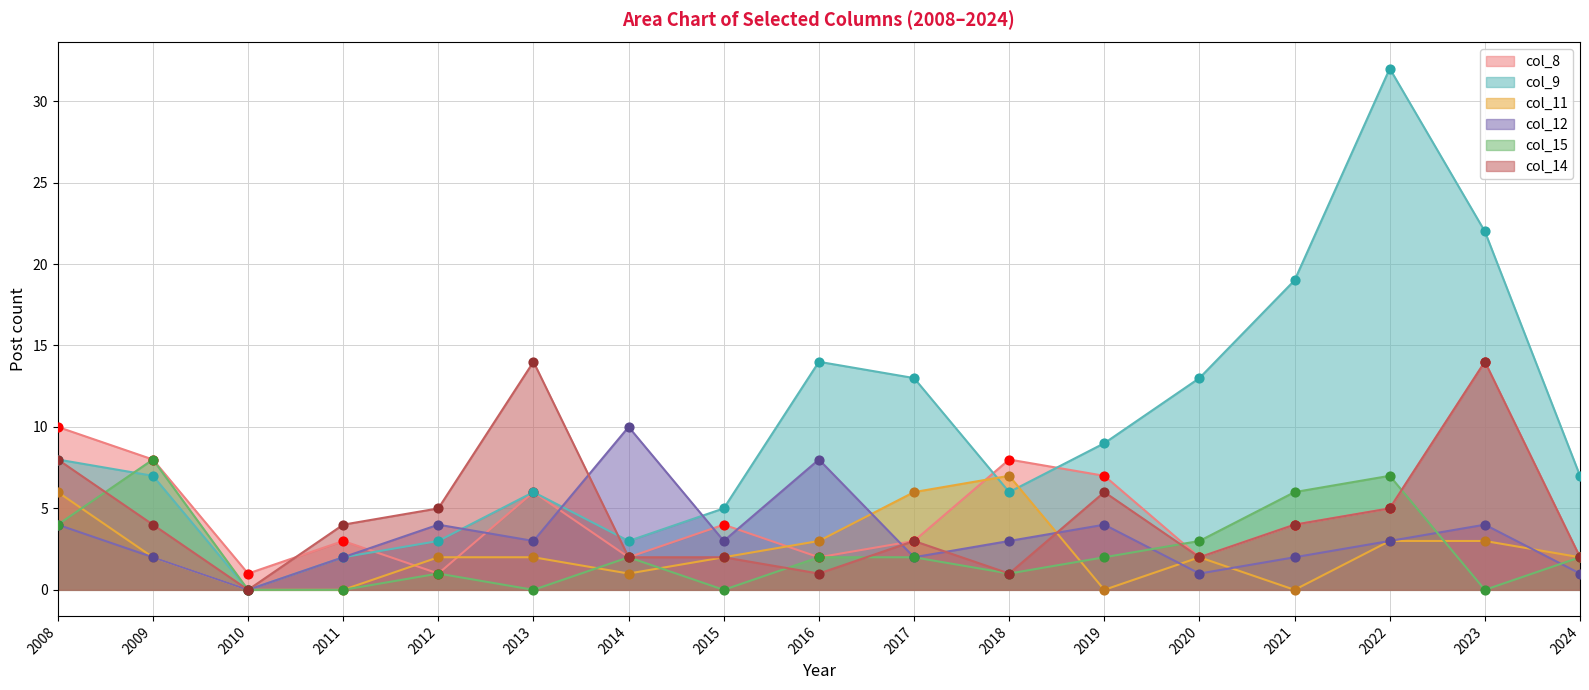

Which series reaches the minimum Y coordinate?

col_9